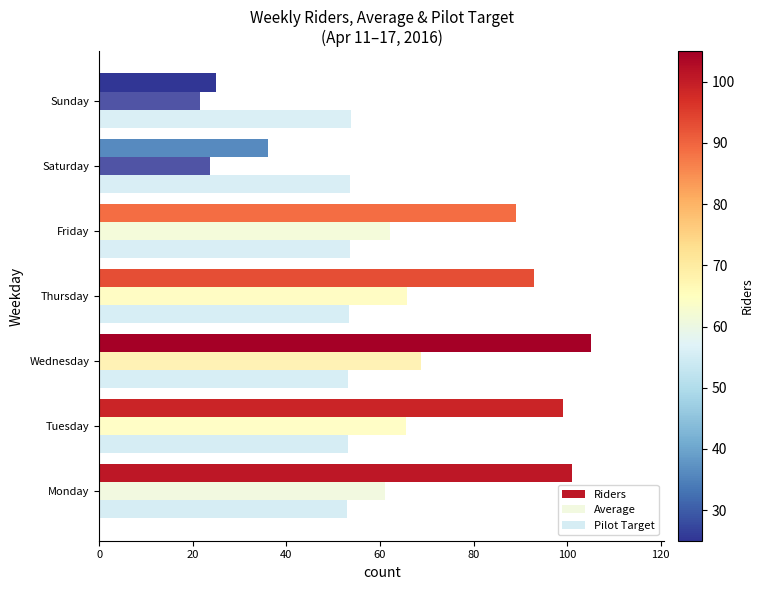

Count the number of categories in the chart.

7